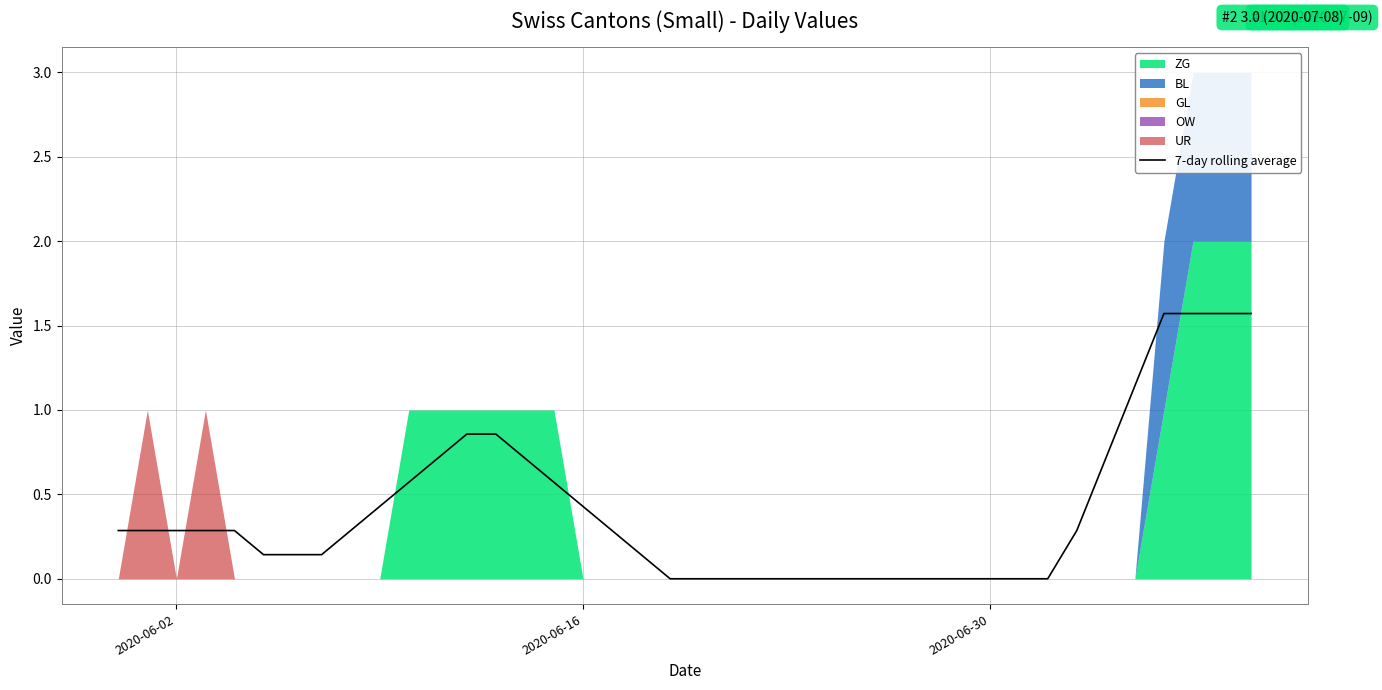

What is the value of the 11th point from the left?

0.6